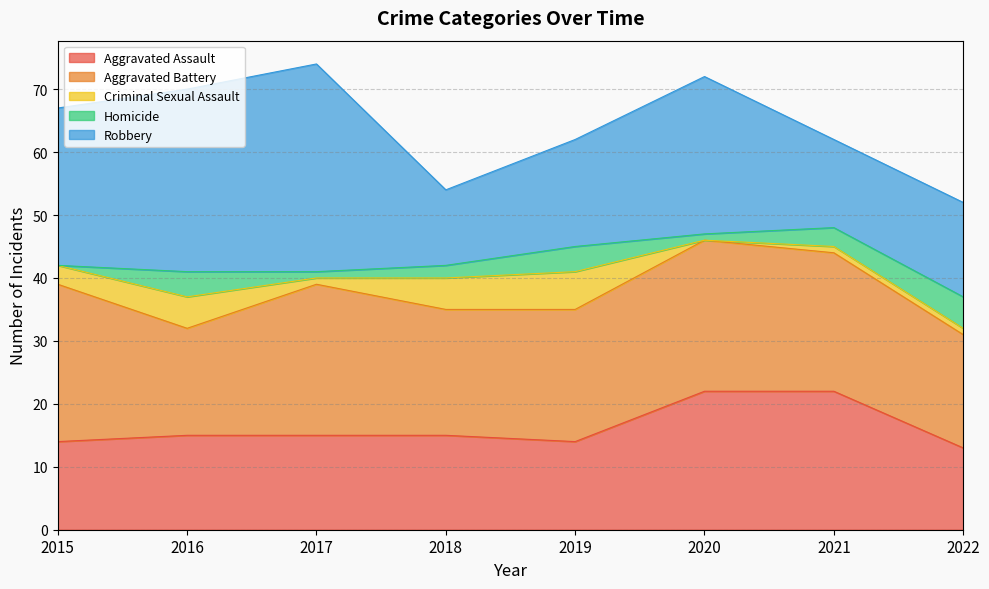

Where is the first local minimum for Aggravated Battery?

2016